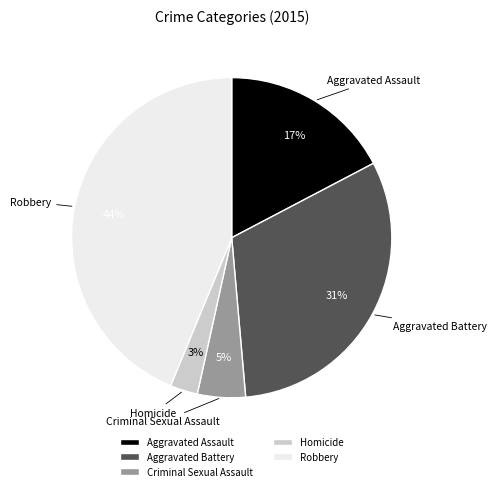

How many slices are in this pie chart?

5